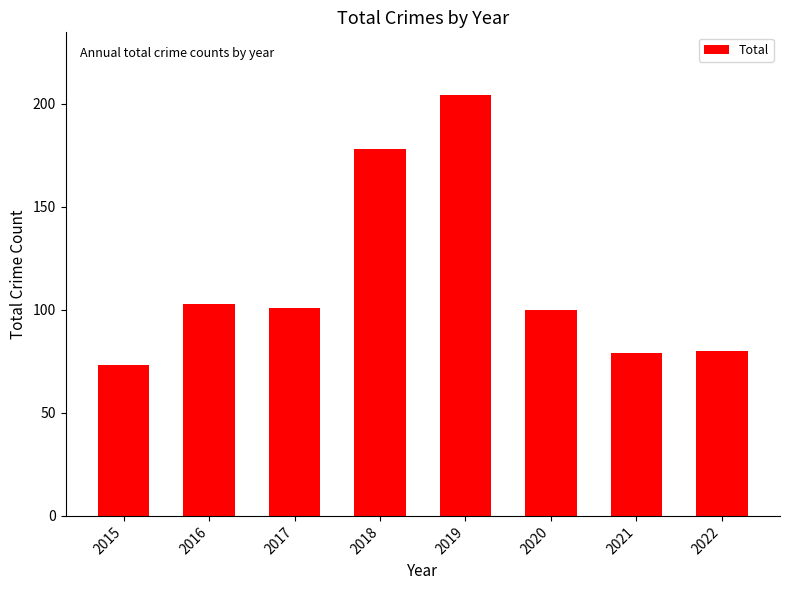

What is the difference between the maximum and minimum values?

131